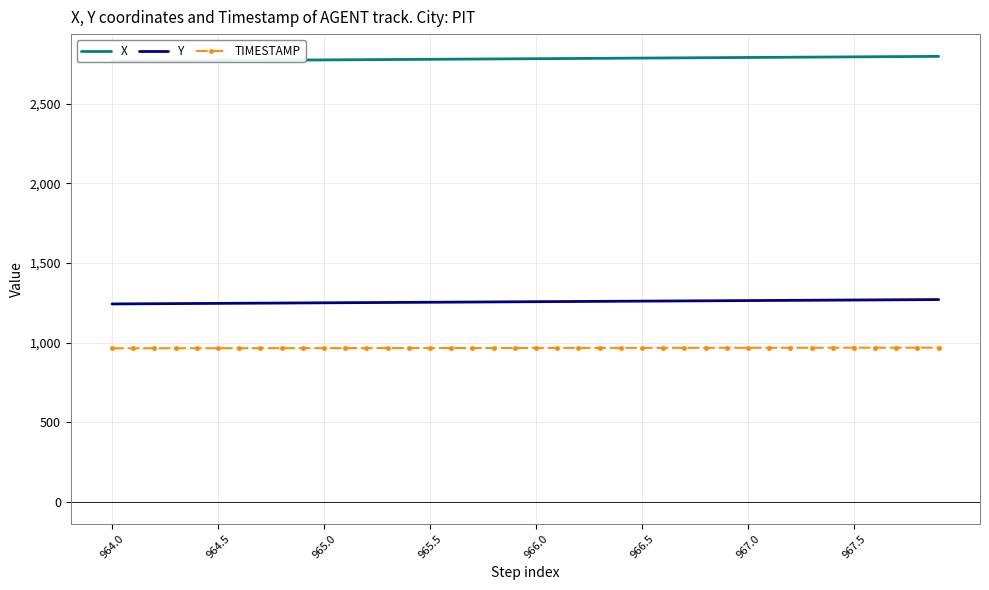

What is the difference between the maximum and minimum values in the TIMESTAMP series?

3.9